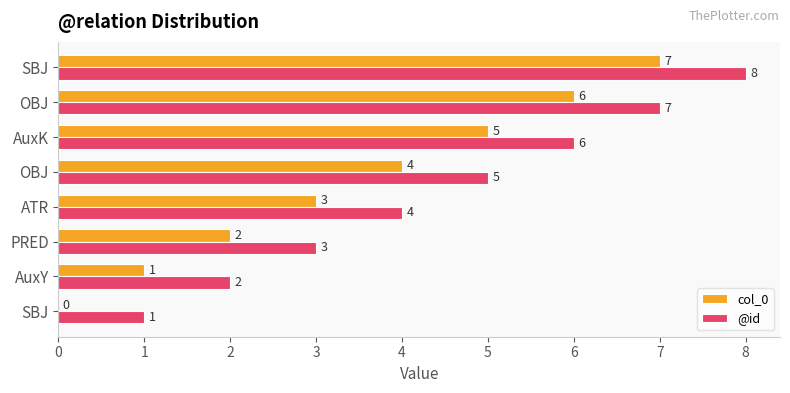

Which series has the largest total across all categories?

@id